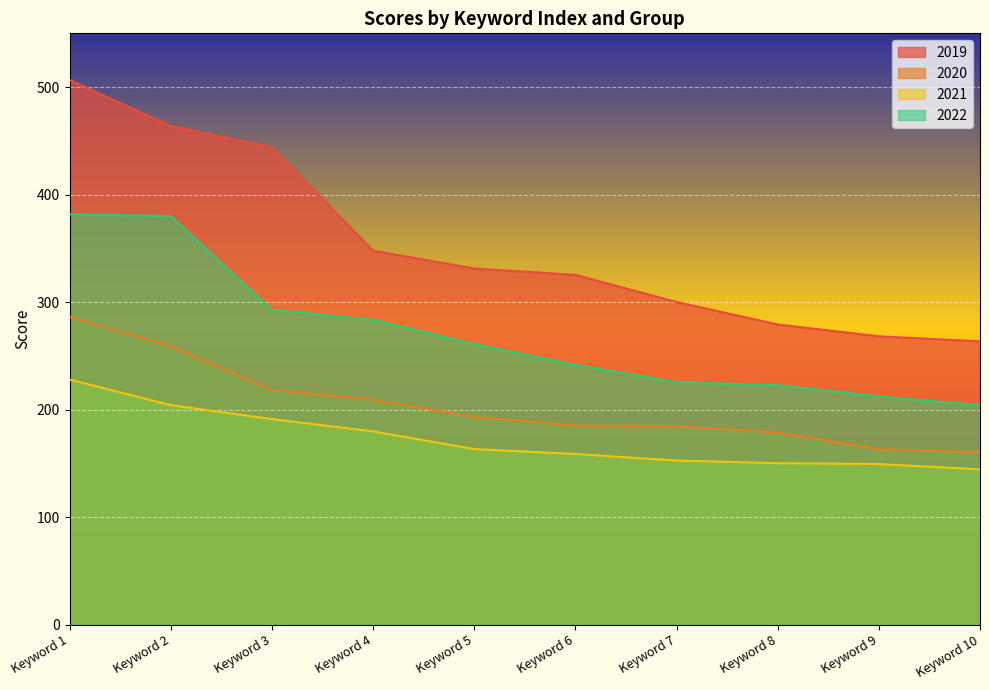

Read the 2020 value at Keyword 10.

160.6